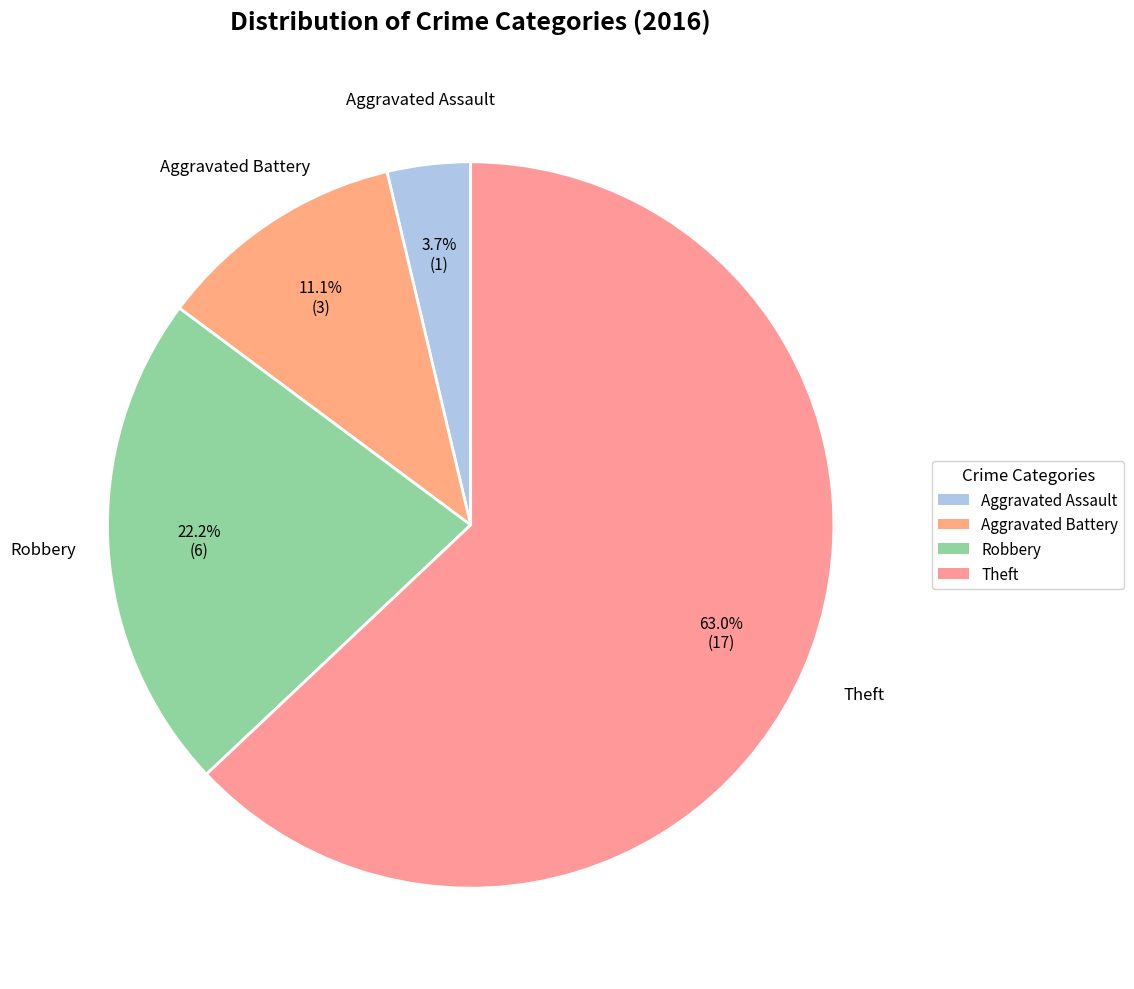

Count the number of slices in the pie.

4